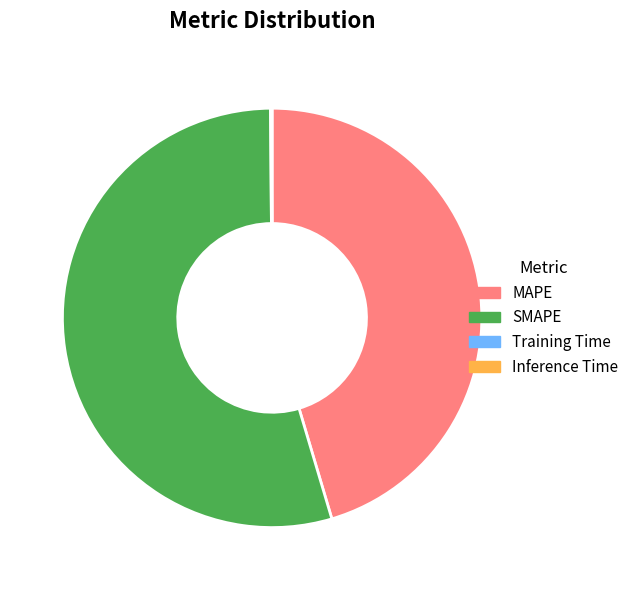

The SMAPE slice represents 54% of the pie. True or false?

True